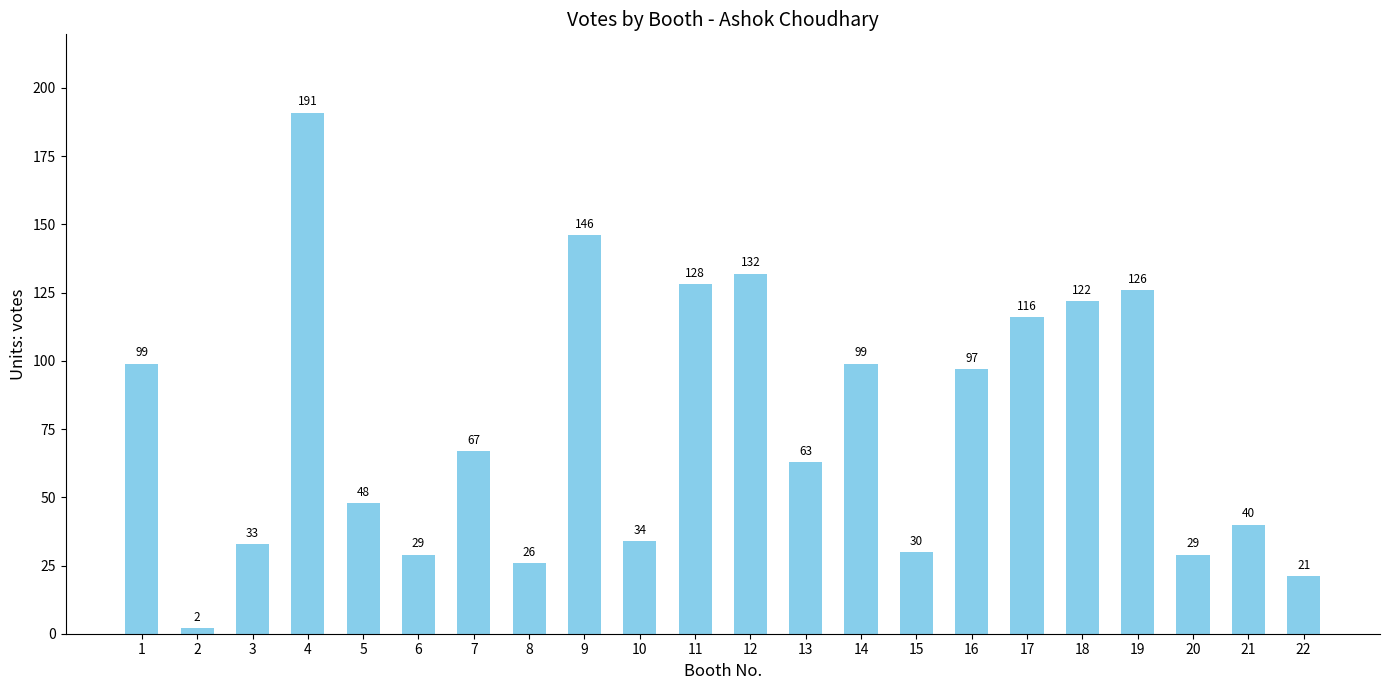

What is the difference between the second highest and minimum values?

144